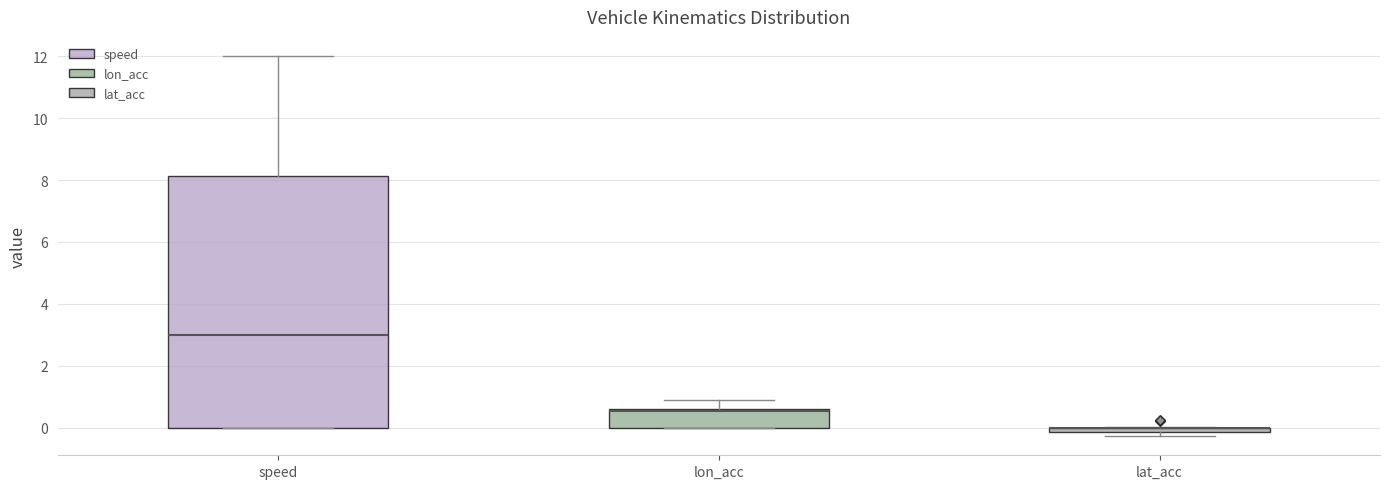

Comparing the boxes themselves (not the whiskers), which one is the tallest?

speed